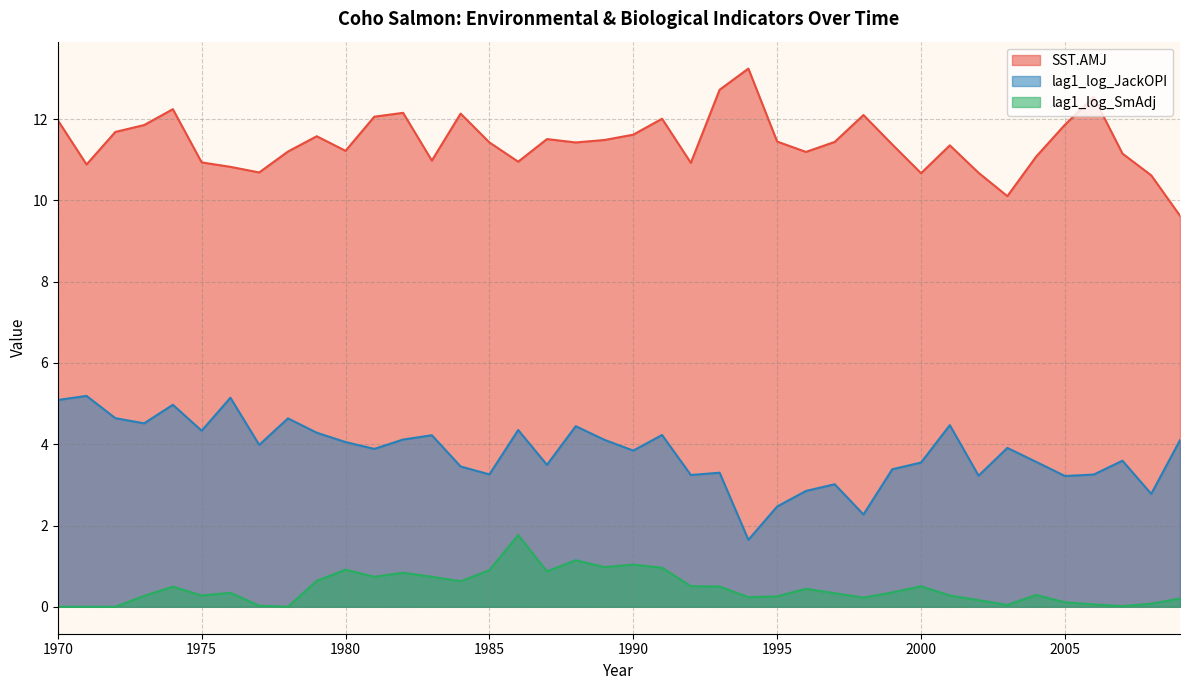

Which category has the highest value in the lag1_log_SmAdj series?

1986